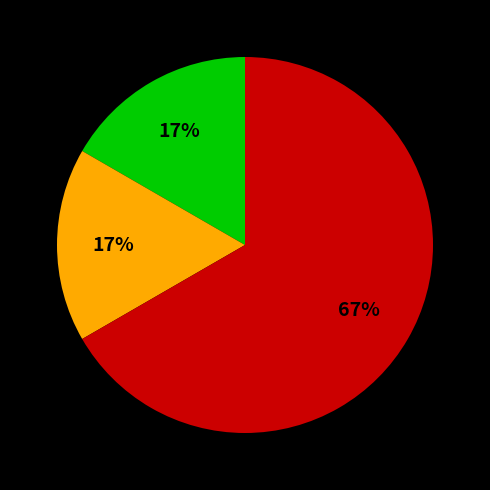

Is there any slice that represents more than half of the pie?

Yes